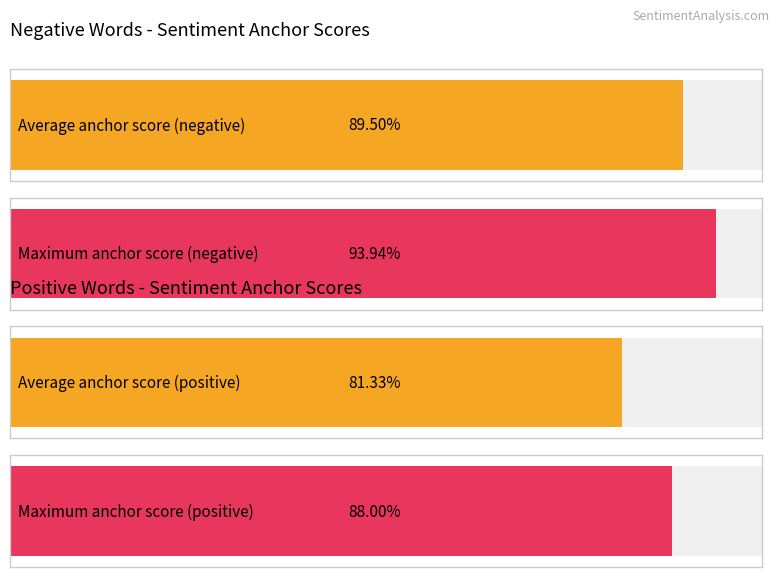

Is the value of positive anchor score at 4 greater than the value of anchor score at 7?

No